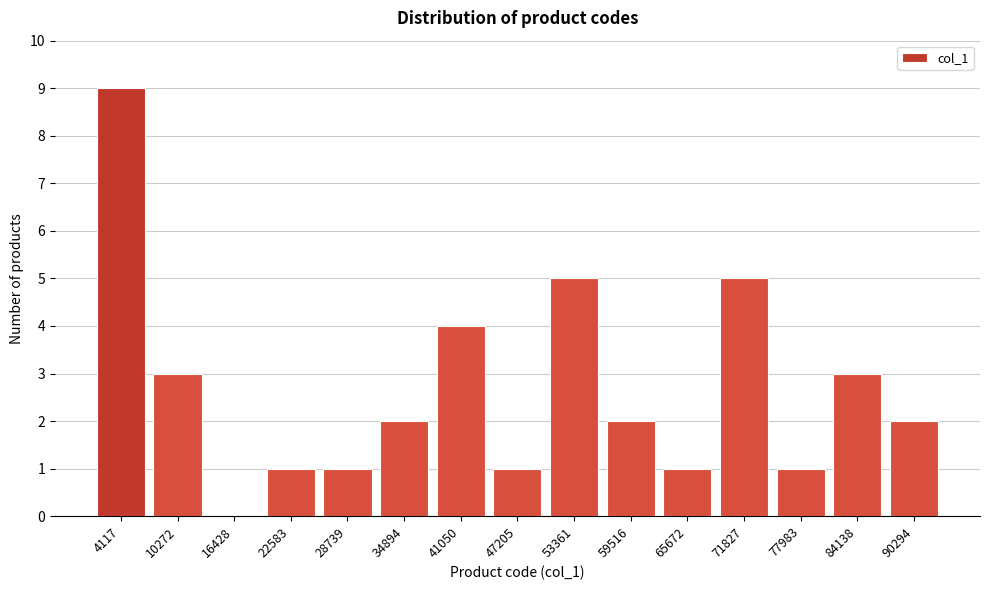

Reading right to left, list all the values displayed in this chart.

90294=2	84138=3	77983=1	71827=5	65672=1	59516=2	53361=5	47205=1	41050=4	34894=2	28739=1	22583=1	16428=0	10272=3	4117=9